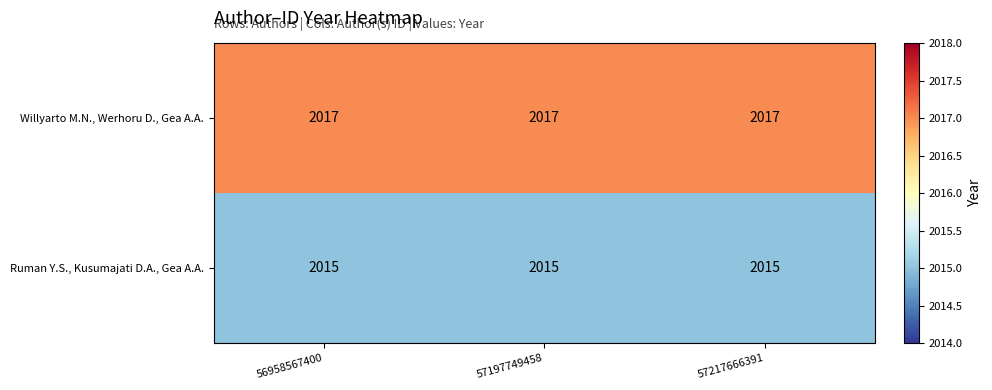

Which series has the largest total across all categories?

Willyarto M.N., Werhoru D., Gea A.A.